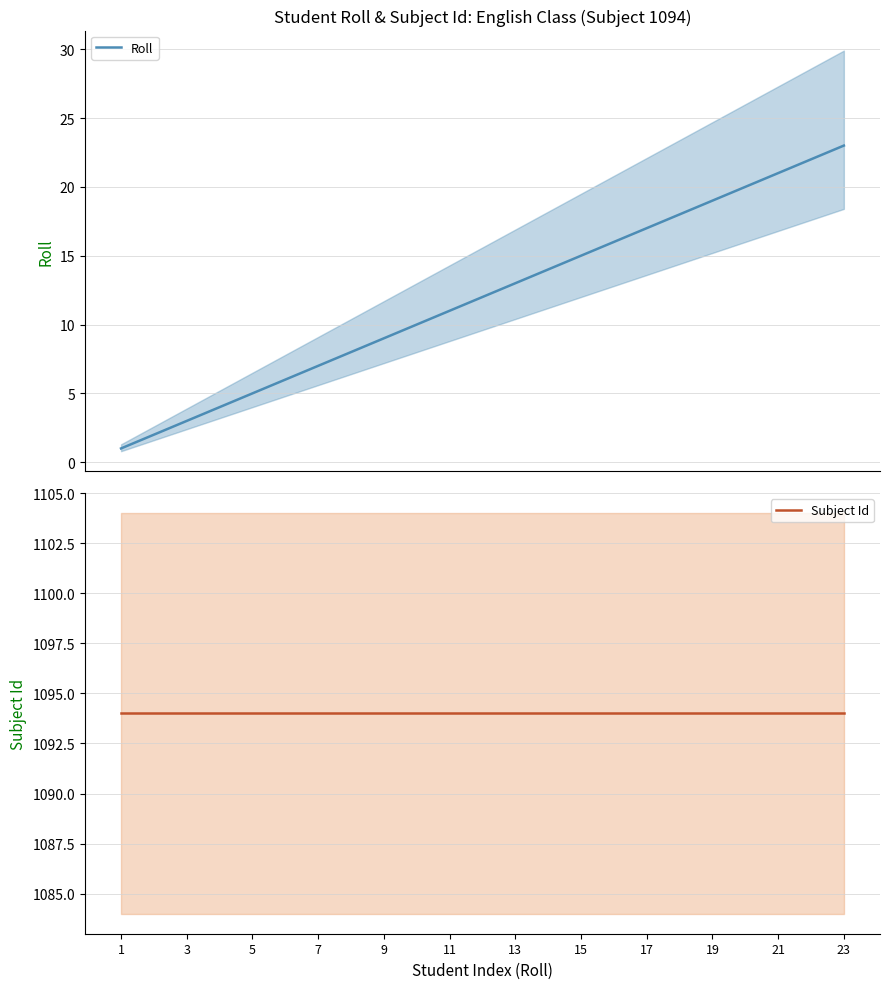

Reading left to right, what are all the values shown in this chart?

Roll: 1	2	3	4	5	6	7	8	9	10	11	12	13	14	15	16	17	18	19	20	21	22	23
Subject Id: 1094	1094	1094	1094	1094	1094	1094	1094	1094	1094	1094	1094	1094	1094	1094	1094	1094	1094	1094	1094	1094	1094	1094